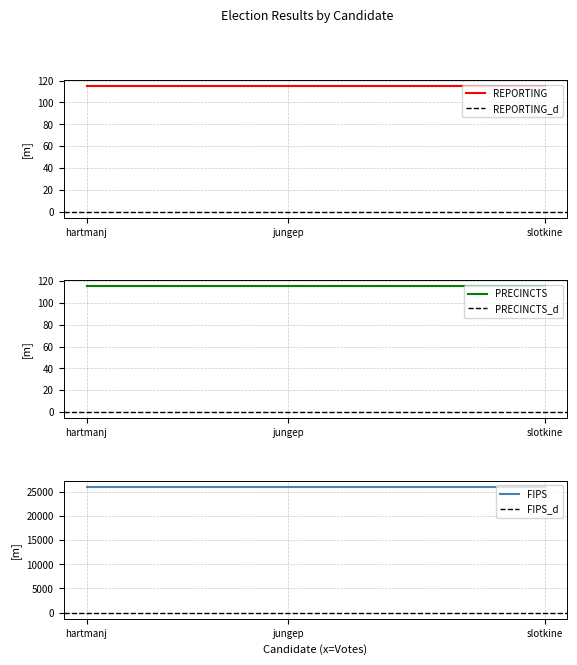

What is the approximate value of PRECINCTS at jungep?

115